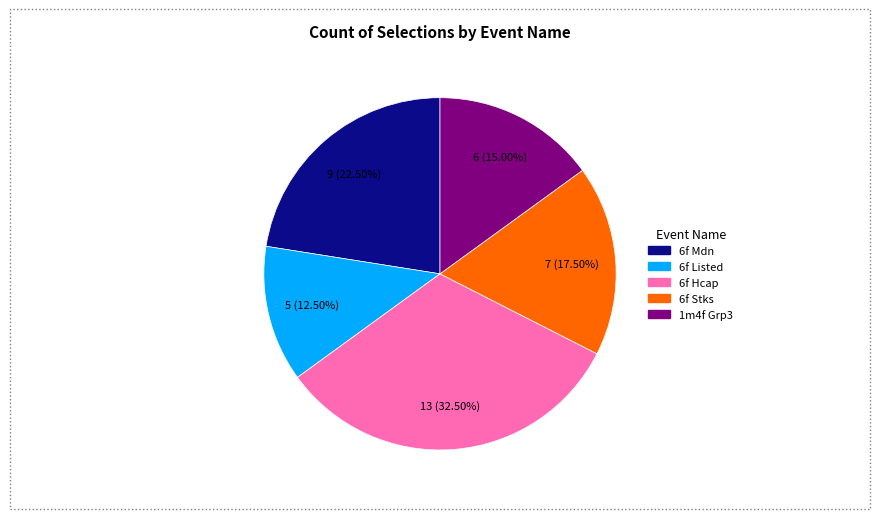

Does any single category account for the majority?

No